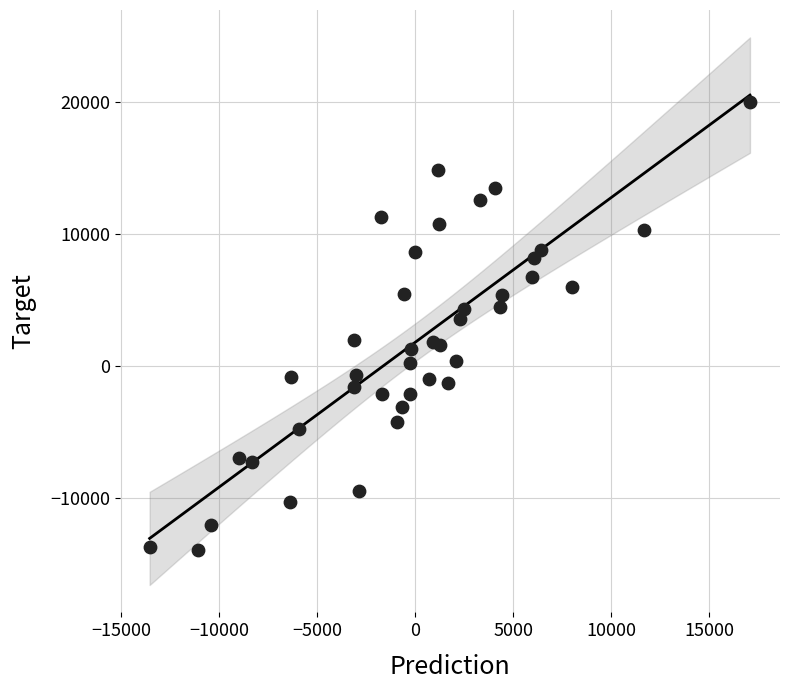

What is the range of X values (max minus min)?

30599.8